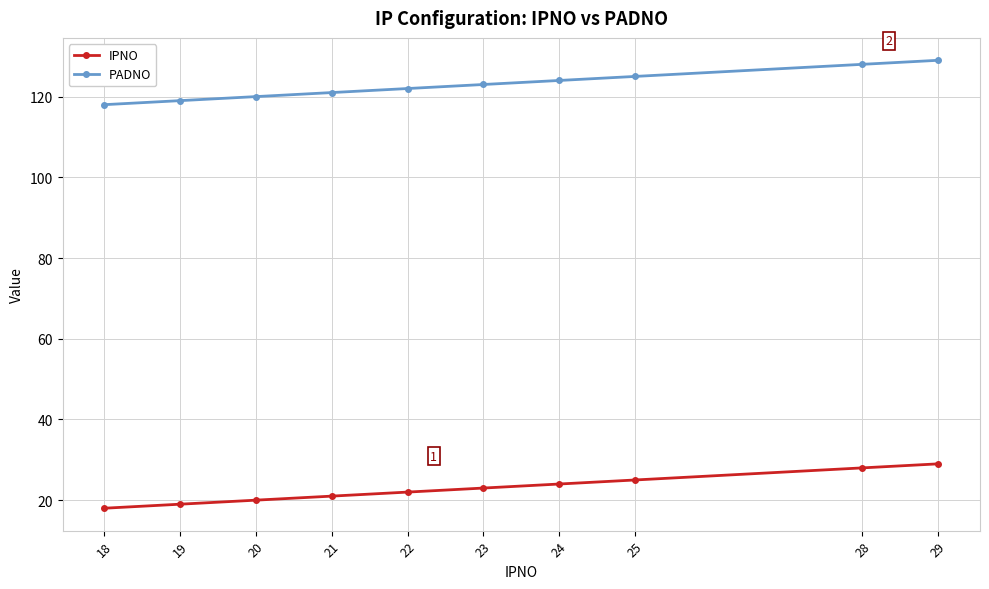

True or false: PADNO has more than 2 points higher than both neighbors.

False